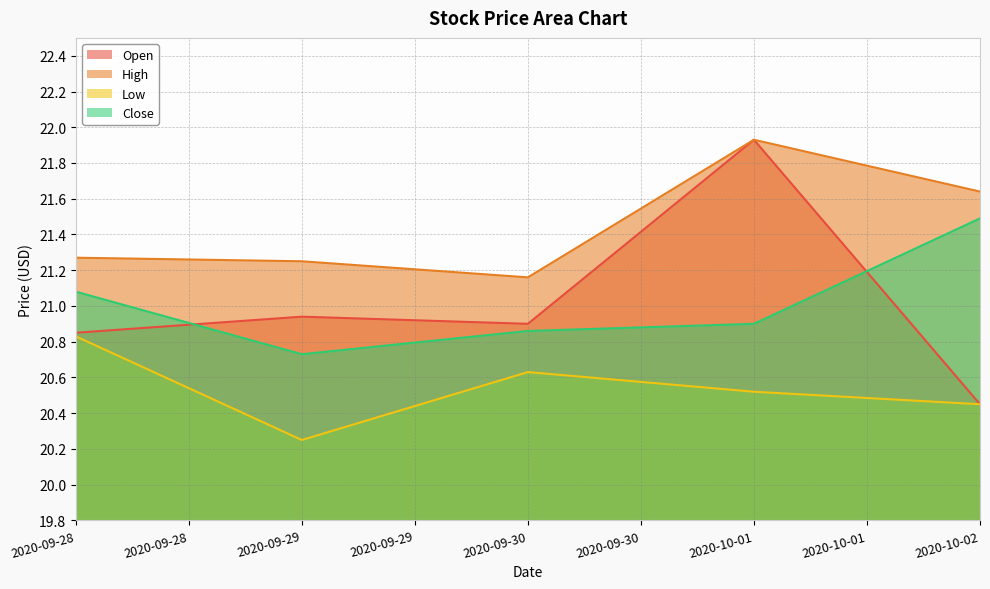

Where is Close nearest to the value 21?

2020-09-28